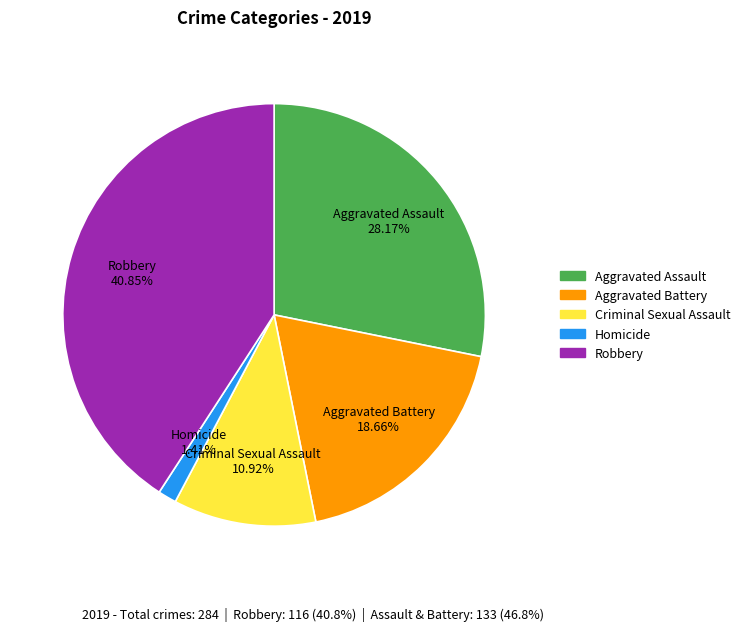

Which category has the smallest portion of the pie?

Homicide